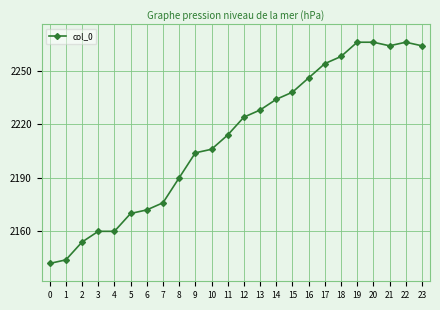

What is the change in value from 5 to 6?

+2